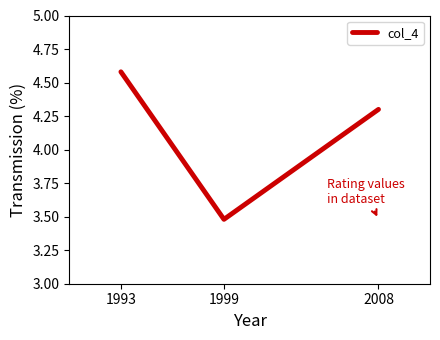

What is the sum of the values at 2008 and 1993?

8.9